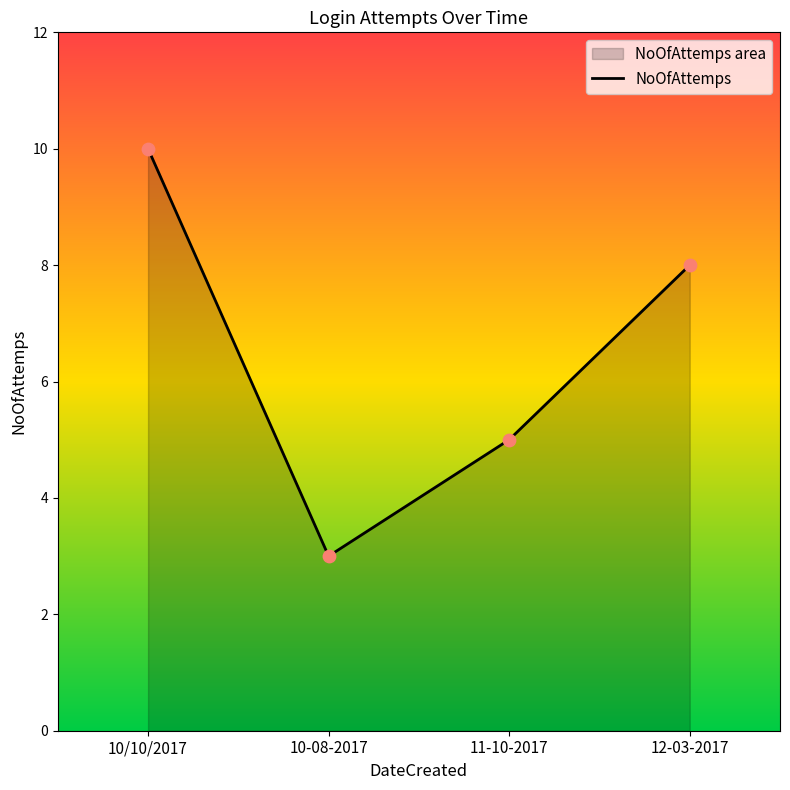

Between 10/10/2017 and 10-08-2017, which is larger?

10/10/2017